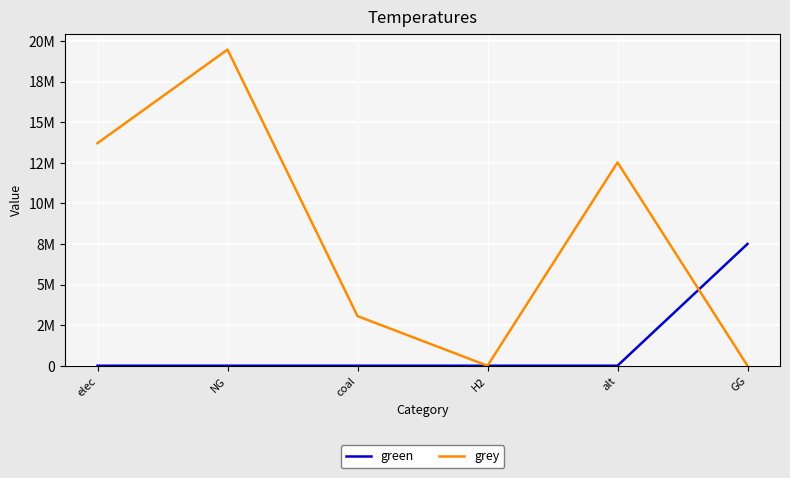

What are all the series names shown in the legend?

green, grey